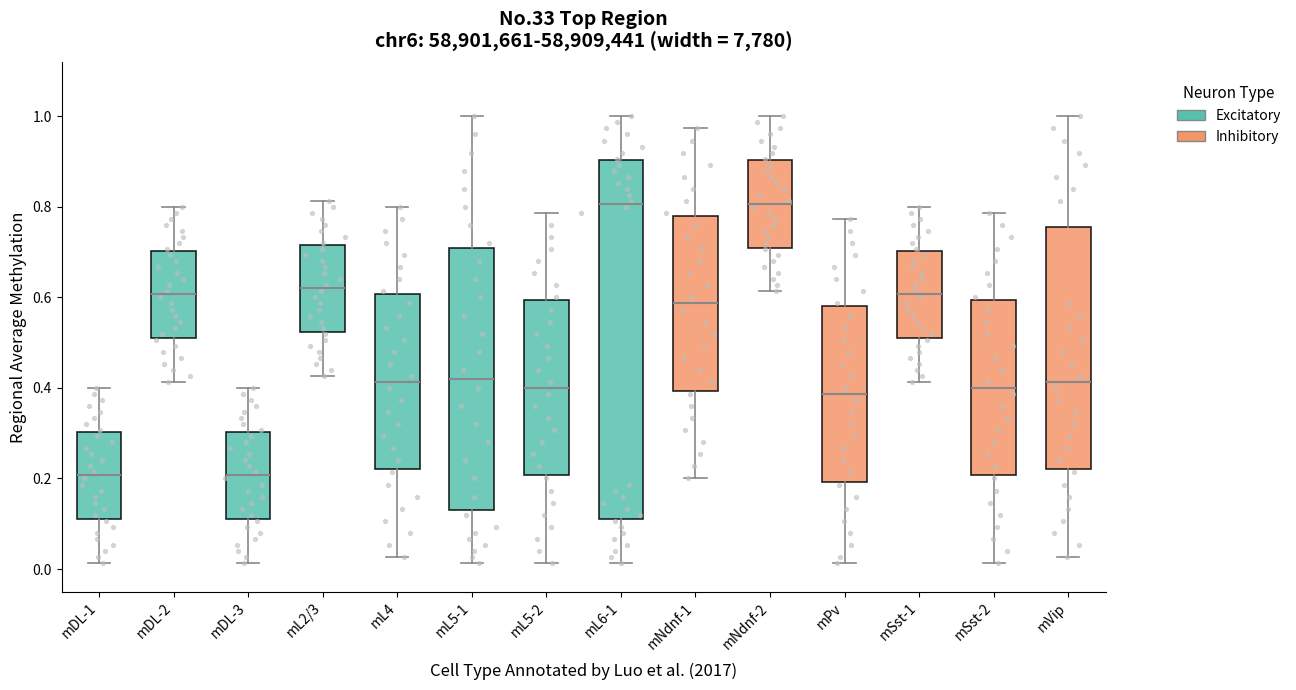

Reading left to right, read every box against the y-axis: the position of its median line, the range the box covers, and the ends of its whiskers. The values are not printed on the chart, so give them approximately, as read against the axis.

mDL-1: median 0.20, box 0.12 to 0.30, whiskers 0.02 to 0.40
mDL-2: median 0.60, box 0.52 to 0.70, whiskers 0.42 to 0.80
mDL-3: median 0.20, box 0.12 to 0.30, whiskers 0.02 to 0.40
mL2/3: median 0.62, box 0.52 to 0.72, whiskers 0.42 to 0.82
mL4: median 0.42, box 0.22 to 0.60, whiskers 0.02 to 0.80
mL5-1: median 0.42, box 0.14 to 0.72, whiskers 0.02 to 1.00
mL5-2: median 0.40, box 0.20 to 0.60, whiskers 0.02 to 0.78
mL6-1: median 0.80, box 0.12 to 0.90, whiskers 0.02 to 1.00
mNdnf-1: median 0.58, box 0.40 to 0.78, whiskers 0.20 to 0.98
mNdnf-2: median 0.80, box 0.72 to 0.90, whiskers 0.62 to 1.00
mPv: median 0.38, box 0.20 to 0.58, whiskers 0.02 to 0.78
mSst-1: median 0.60, box 0.52 to 0.70, whiskers 0.42 to 0.80
mSst-2: median 0.40, box 0.20 to 0.60, whiskers 0.02 to 0.78
mVip: median 0.42, box 0.22 to 0.76, whiskers 0.02 to 1.00